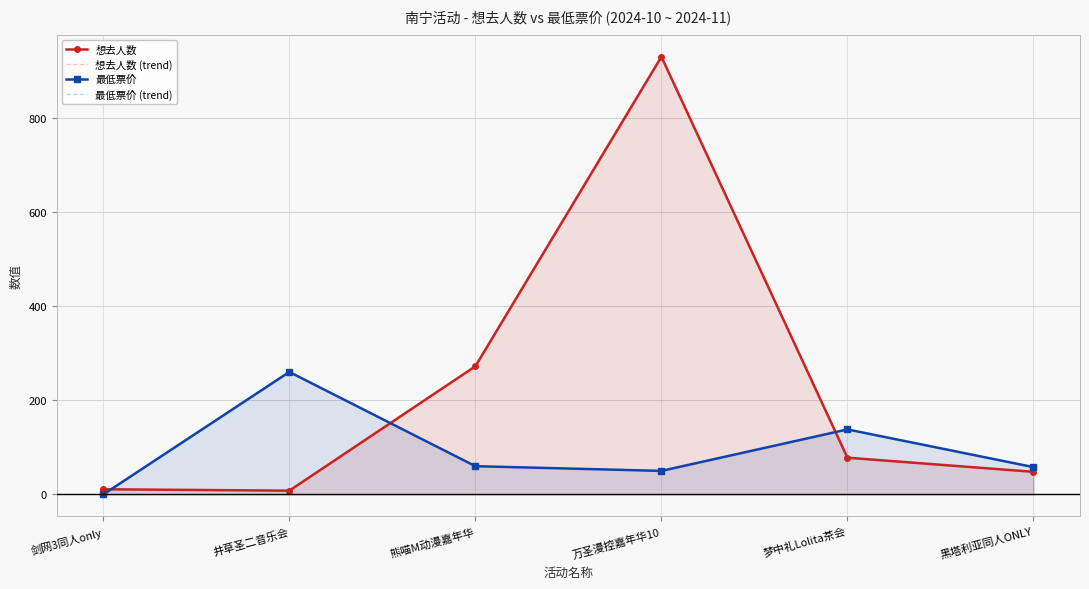

What is the difference between the 想去人数 values at 万圣漫控嘉年华10 and 黑塔利亚同人ONLY?

881